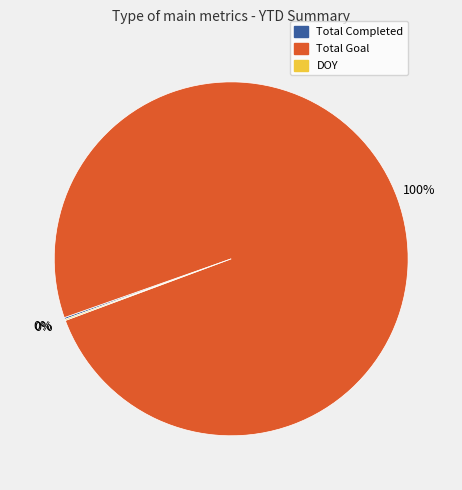

Which slice is the largest?

Total Goal